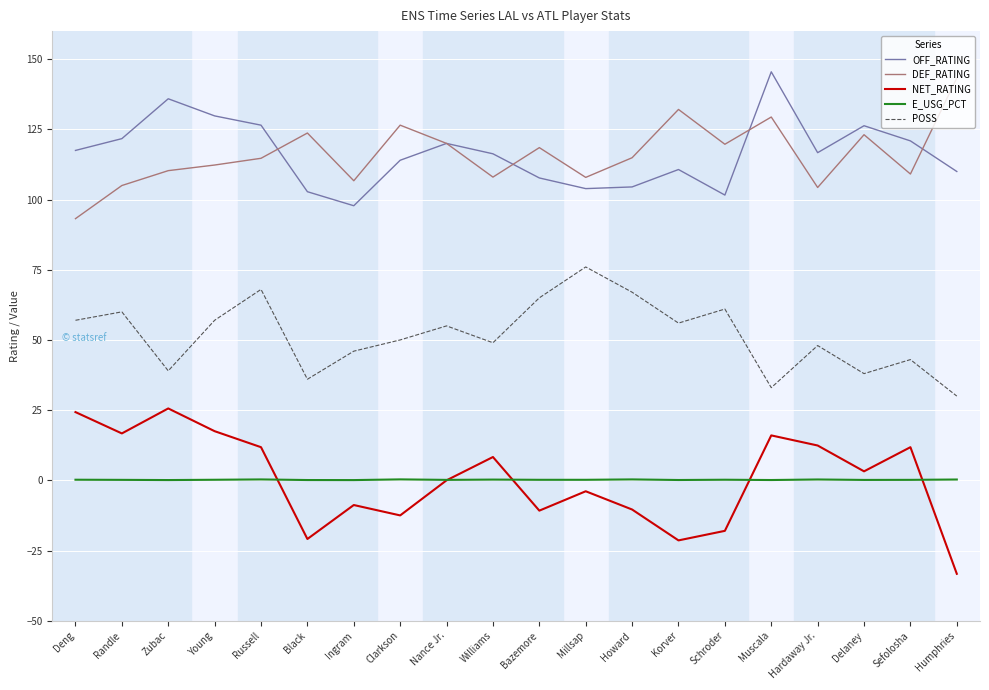

What position from the left is Williams?

10